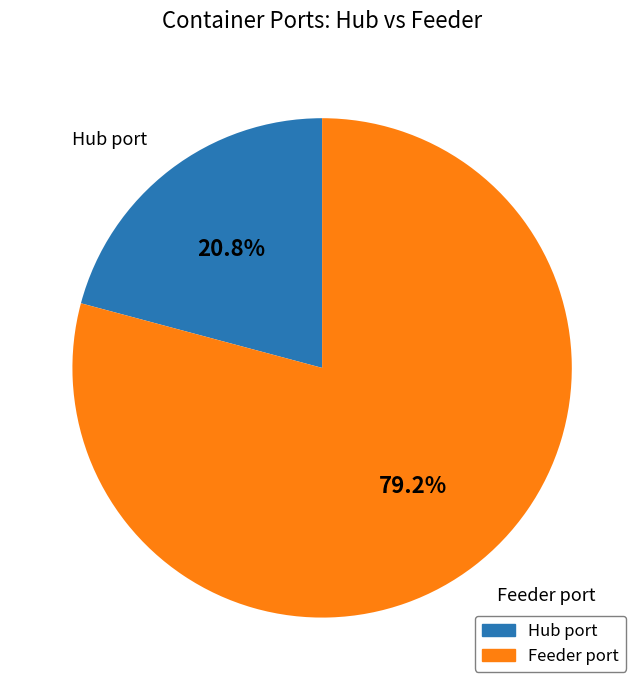

Which slice is the smallest?

Hub port